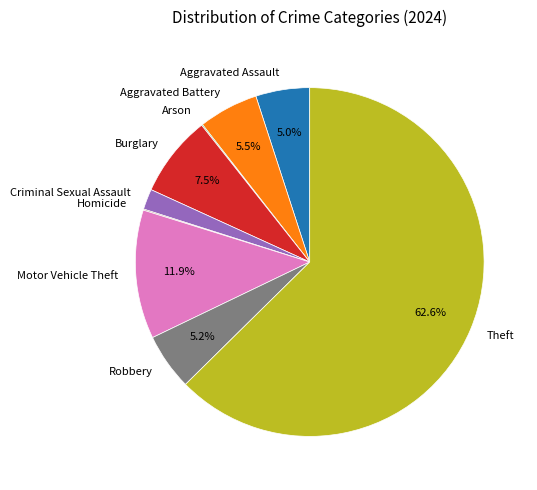

How much of the chart is everything except Aggravated Battery?

94.5%